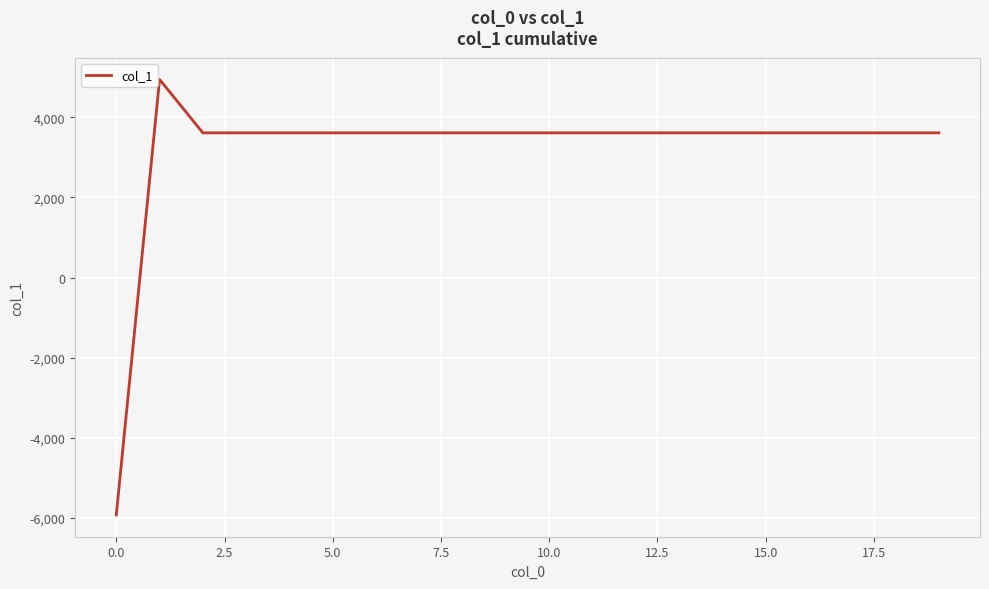

What is the difference between the maximum and minimum values?

10864.9